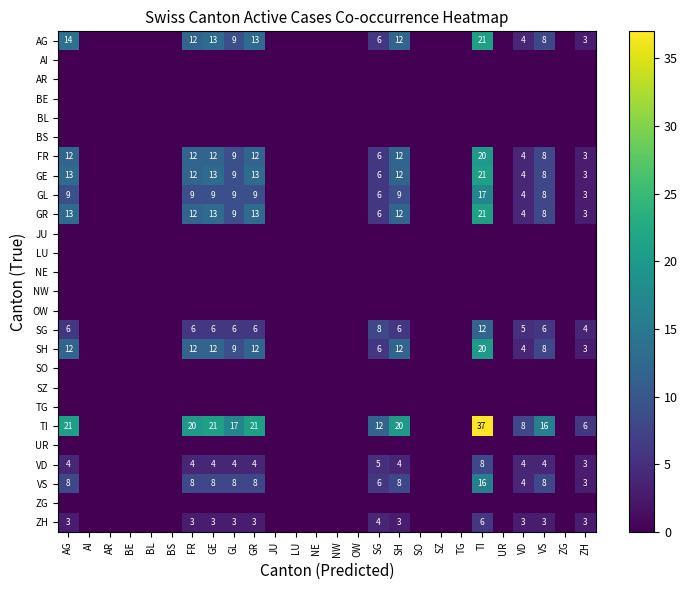

Between SG and GR, which is larger?

GR